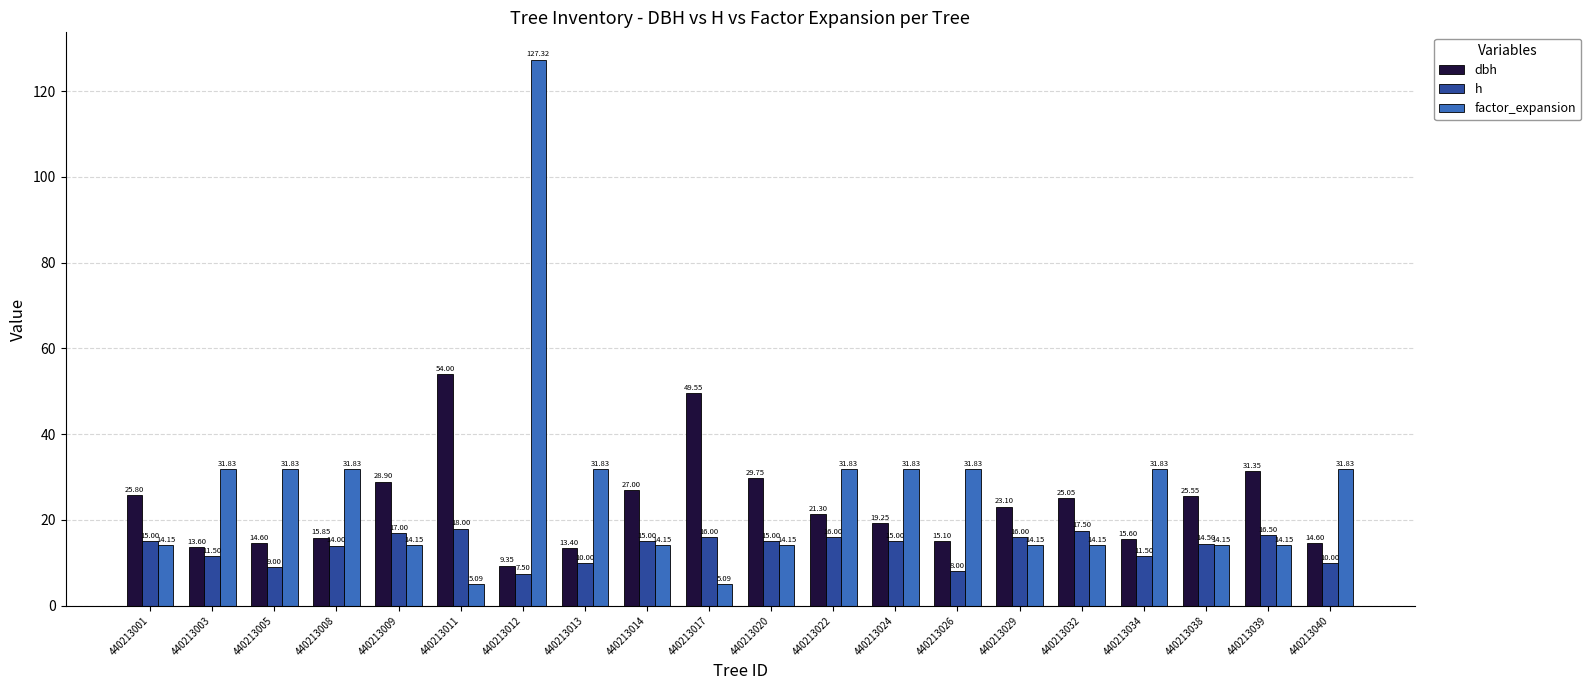

Which series has the widest spread of values?

factor_expansion